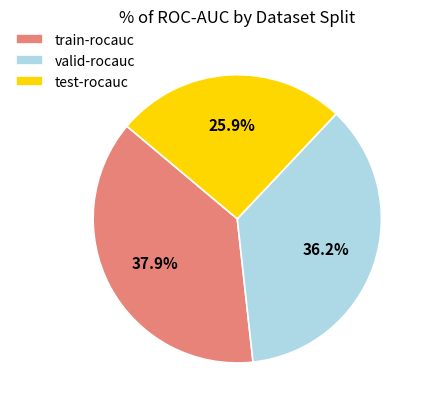

What percentage is the train-rocauc slice, to the nearest percent?

38%